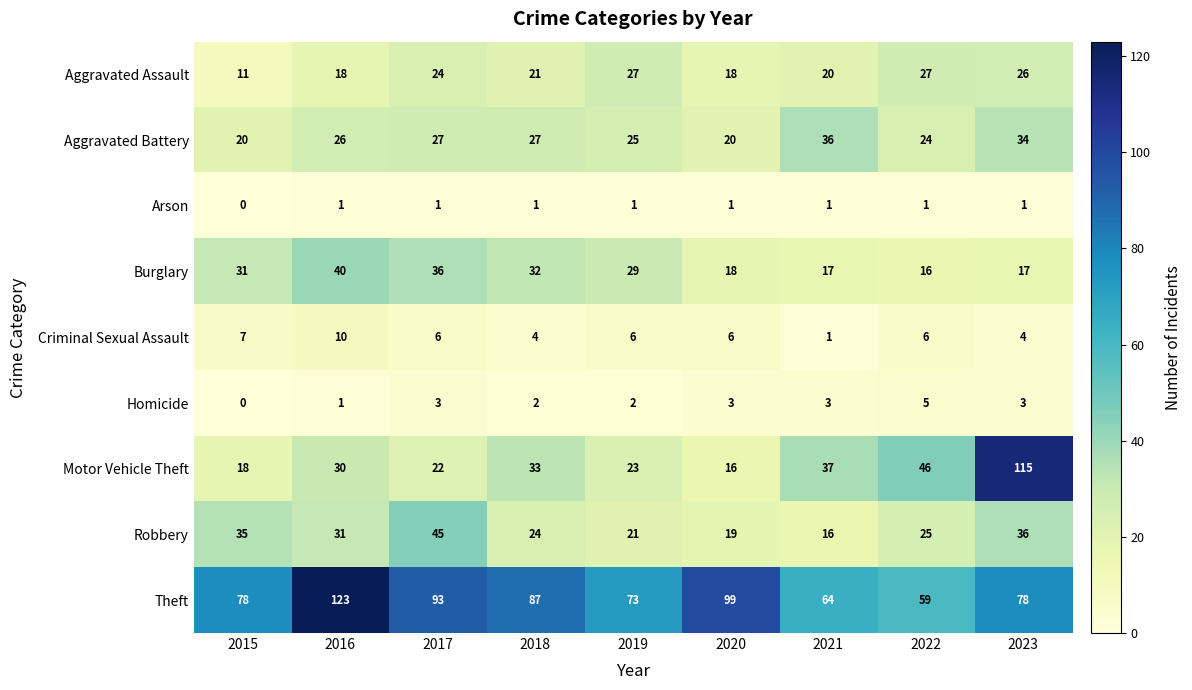

The value of Aggravated Assault at 2015 is 4. True or false?

False